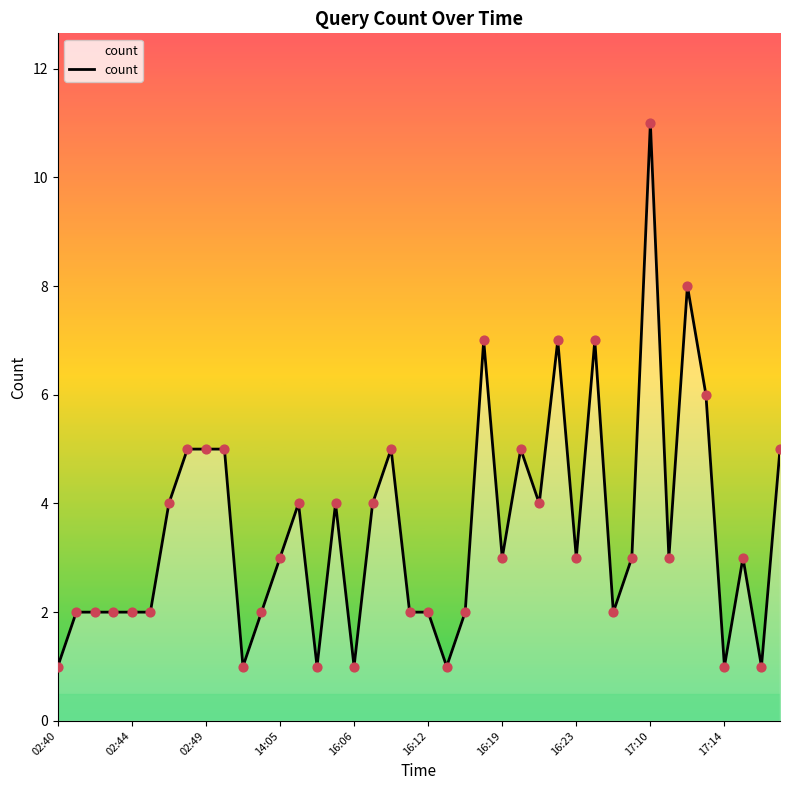

What is the greatest value displayed?

11